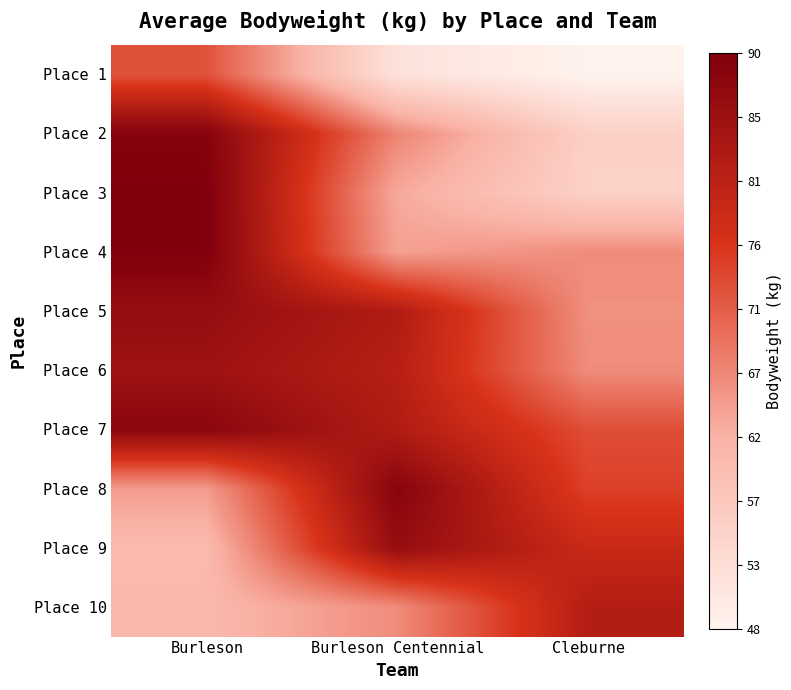

Reading left to right, extract all data points from this chart.

Place 1: Burleson=72.6	Burleson Centennial=51.6	Cleburne=48.1
Place 2: Burleson=88.9	Burleson Centennial=67.0	Cleburne=55.5
Place 3: Burleson=89.8	Burleson Centennial=63.0	Cleburne=55.3
Place 4: Burleson=89.8	Burleson Centennial=64.0	Cleburne=66.2
Place 5: Burleson=86.2	Burleson Centennial=82.1	Cleburne=65.8
Place 6: Burleson=84.8	Burleson Centennial=81.2	Cleburne=66.2
Place 7: Burleson=88.0	Burleson Centennial=82.1	Cleburne=73.0
Place 8: Burleson=64.4	Burleson Centennial=88.5	Cleburne=74.4
Place 9: Burleson=60.3	Burleson Centennial=86.2	Cleburne=78.5
Place 10: Burleson=60.8	Burleson Centennial=66.2	Cleburne=81.7